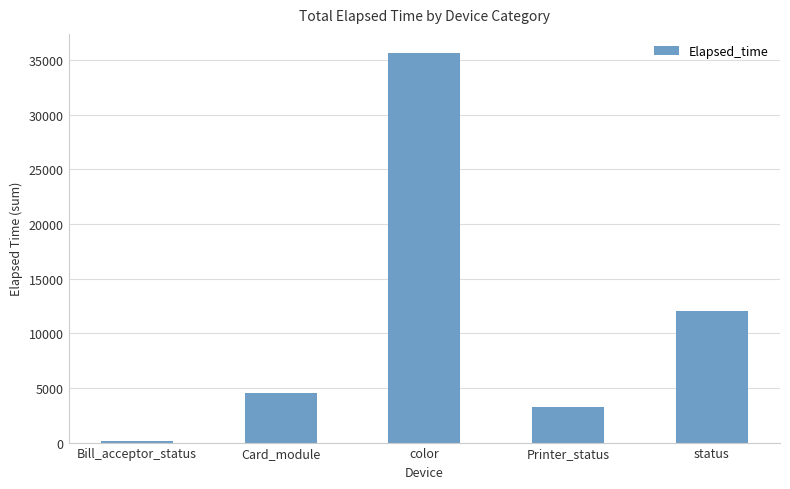

Are the bars grouped side by side (vs. stacked)?

No